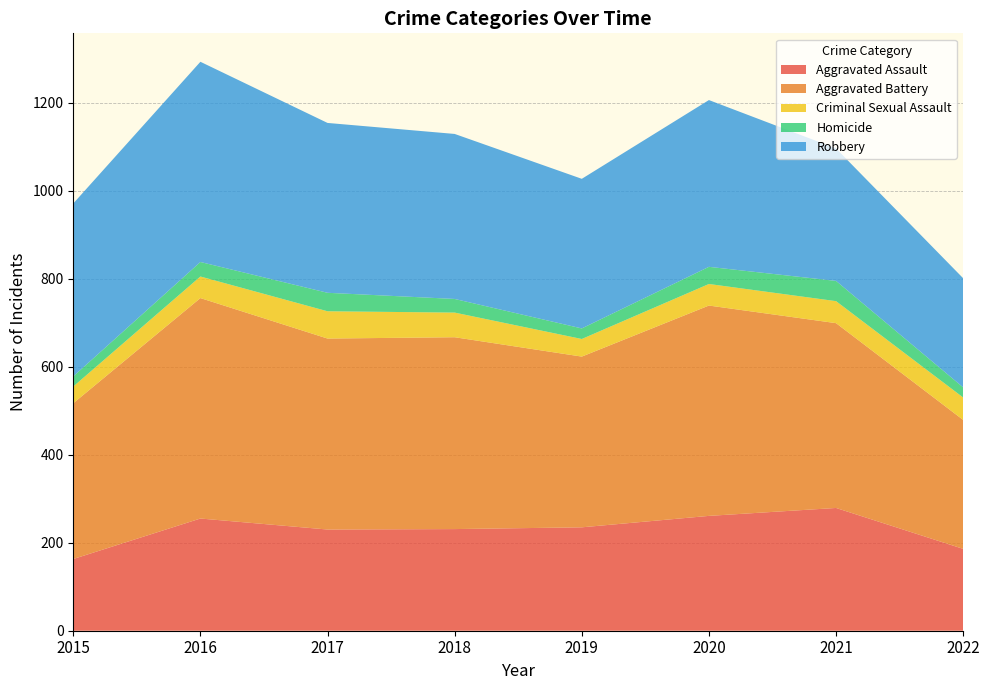

Reading left to right, what are all the values shown in this chart?

Aggravated Assault: 163	255	230	231	235	261	279	186
Aggravated Battery: 354	501	434	436	388	478	420	293
Criminal Sexual Assault: 38	49	62	56	40	49	50	51
Homicide: 23	33	42	31	24	39	46	23
Robbery: 393	455	386	375	340	379	301	248